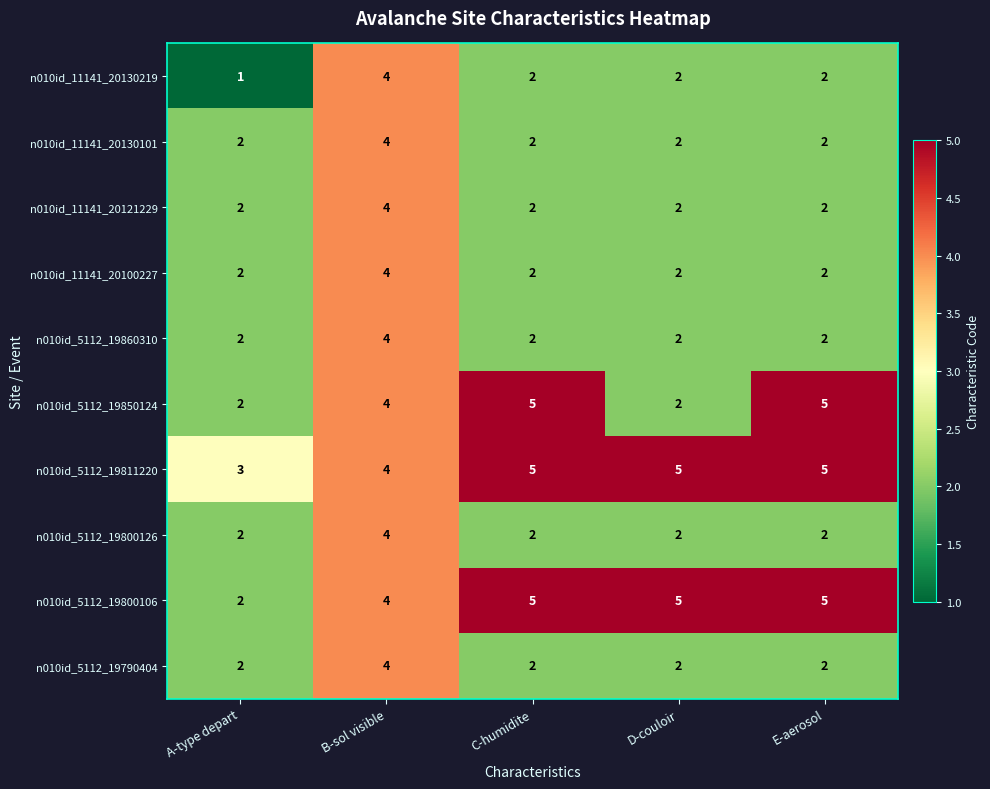

What is the greatest value displayed?

5